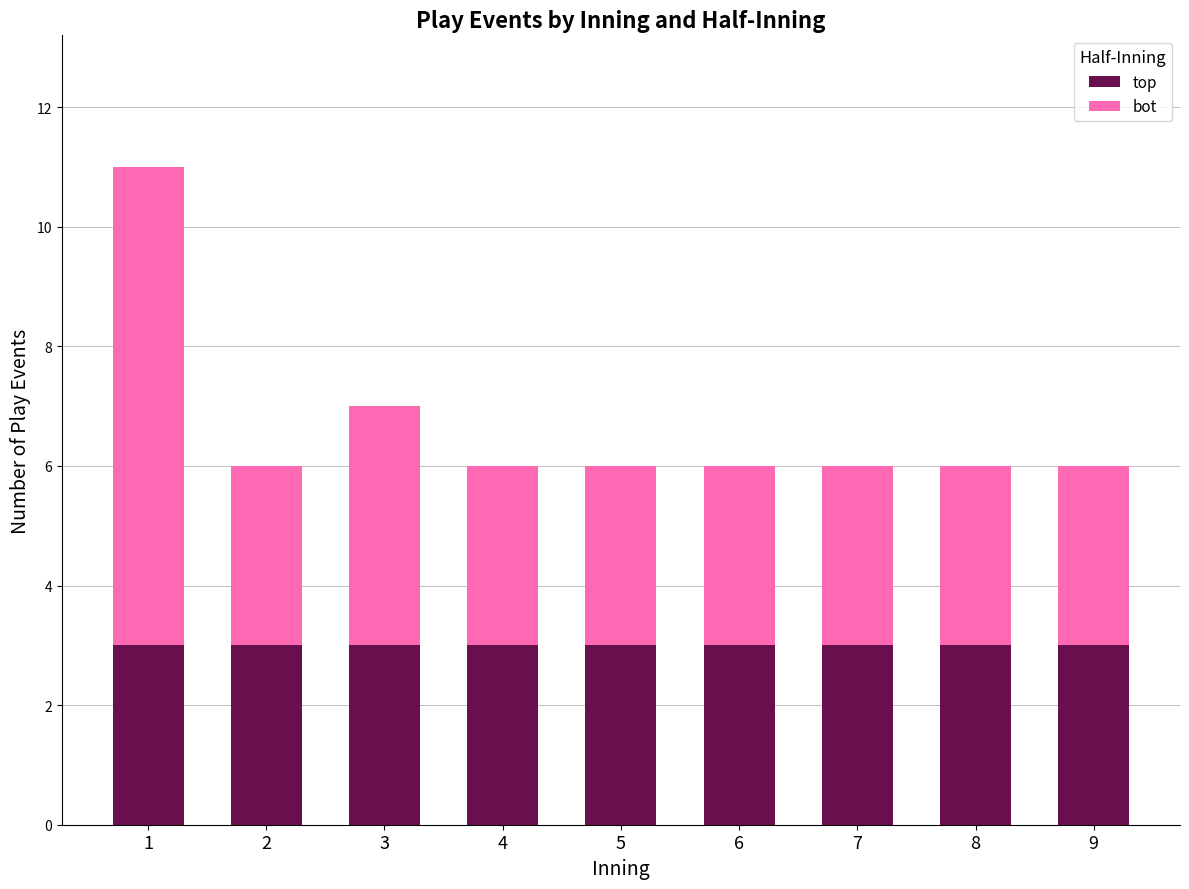

At which category is the sum across all series the highest?

1